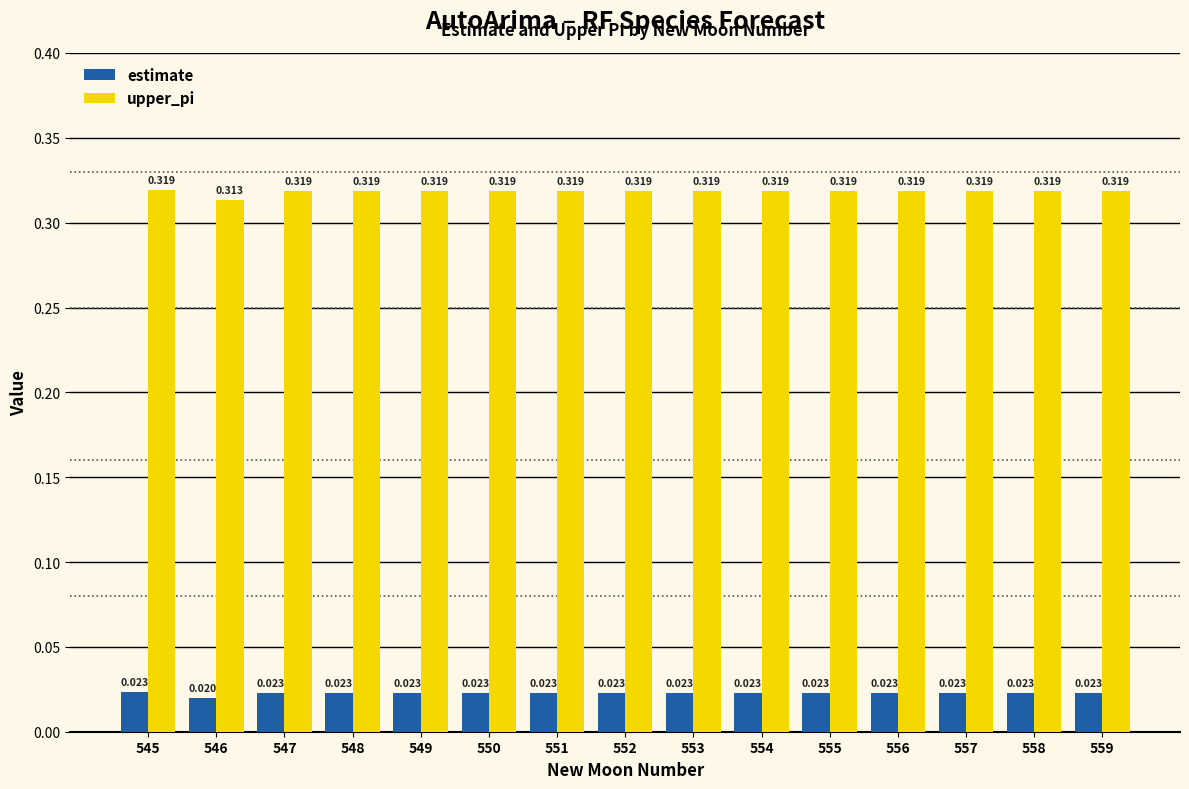

At how many categories does at least one series exceed 0?

15